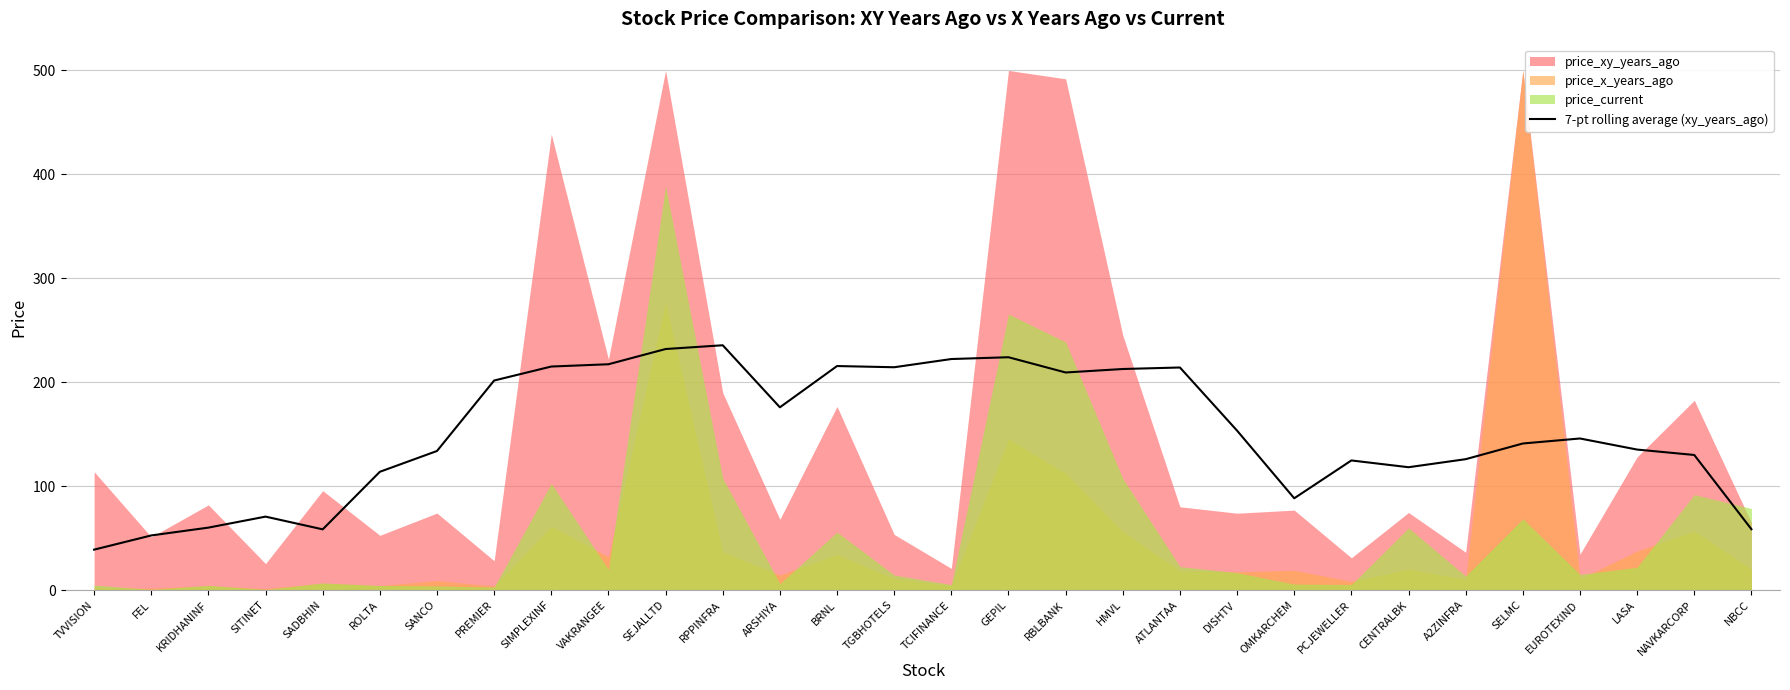

Reading left to right, what are all the values shown in this chart?

TVVISION=38.9	FEL=52.6	KRIDHANINF=60.1	SITINET=70.7	SADBHIN=58.5	ROLTA=113.8	SANCO=133.8	PREMIER=201.6	SIMPLEXINF=215.1	VAKRANGEE=217.3	SEJALLTD=231.9	RPPINFRA=235.6	ARSHIYA=175.9	BRNL=215.6	TGBHOTELS=214.4	TCIFINANCE=222.3	GEPIL=224.0	RBLBANK=209.4	HMVL=212.7	ATLANTAA=214.2	DISHTV=153.4	OMKARCHEM=88.3	PCJEWELLER=124.7	CENTRALBK=118.2	A2ZINFRA=126.0	SELMC=141.1	EUROTEXIND=145.9	LASA=135.2	NAVKARCORP=130.0	NBCC=58.6